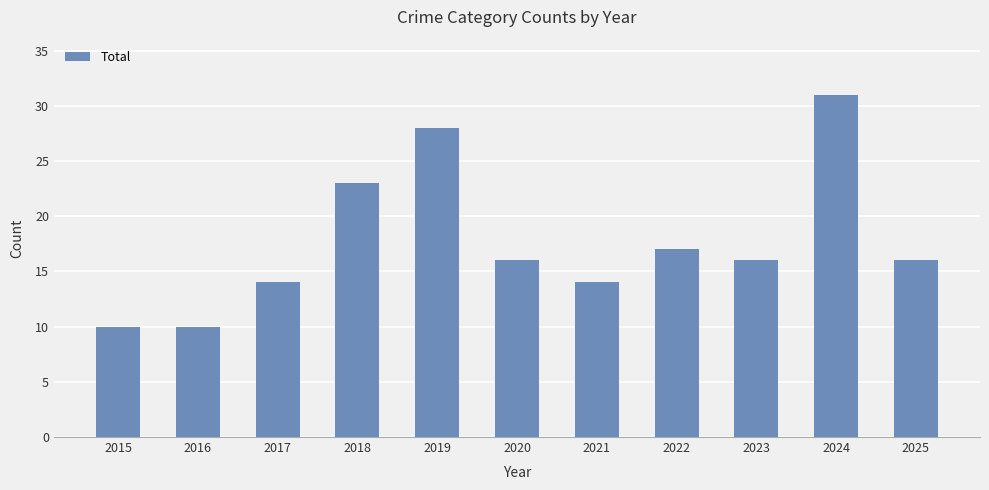

The value at 2018 is 23. True or false?

True